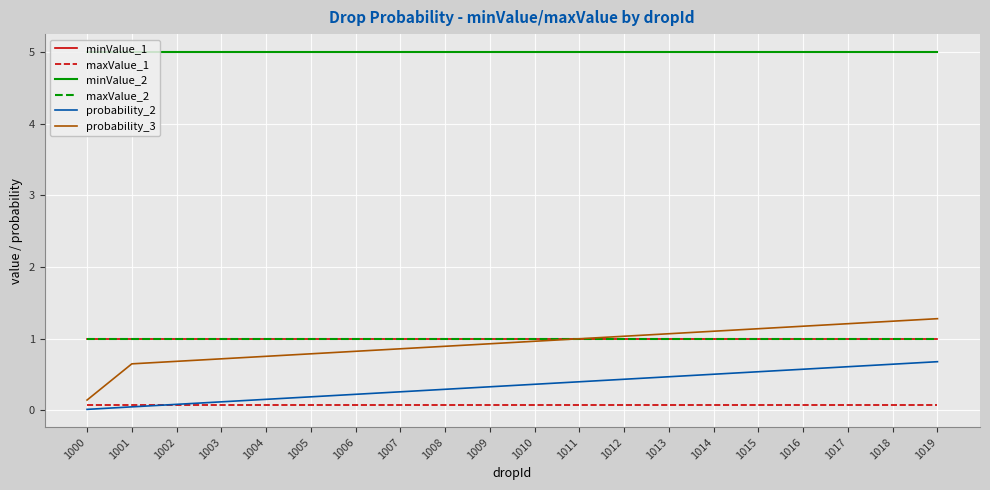

What is the highest value of the maxValue_2 series?

1.0